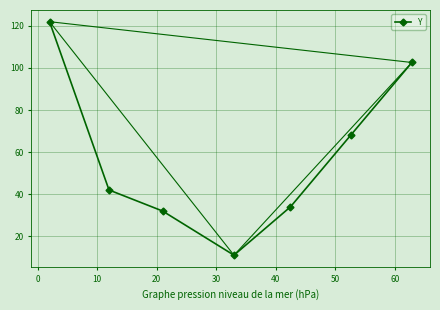

What is the value of the Y point at the 7th from the left?

102.6